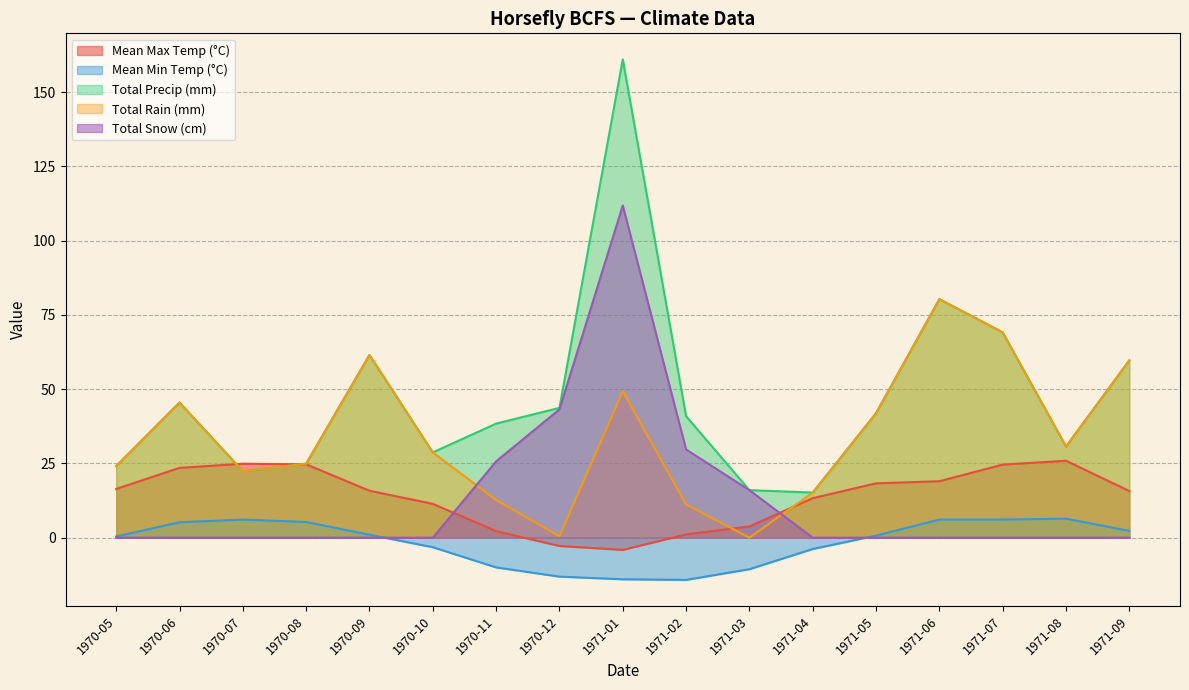

How many negative values does the Mean Max Temp (°C) series have?

2